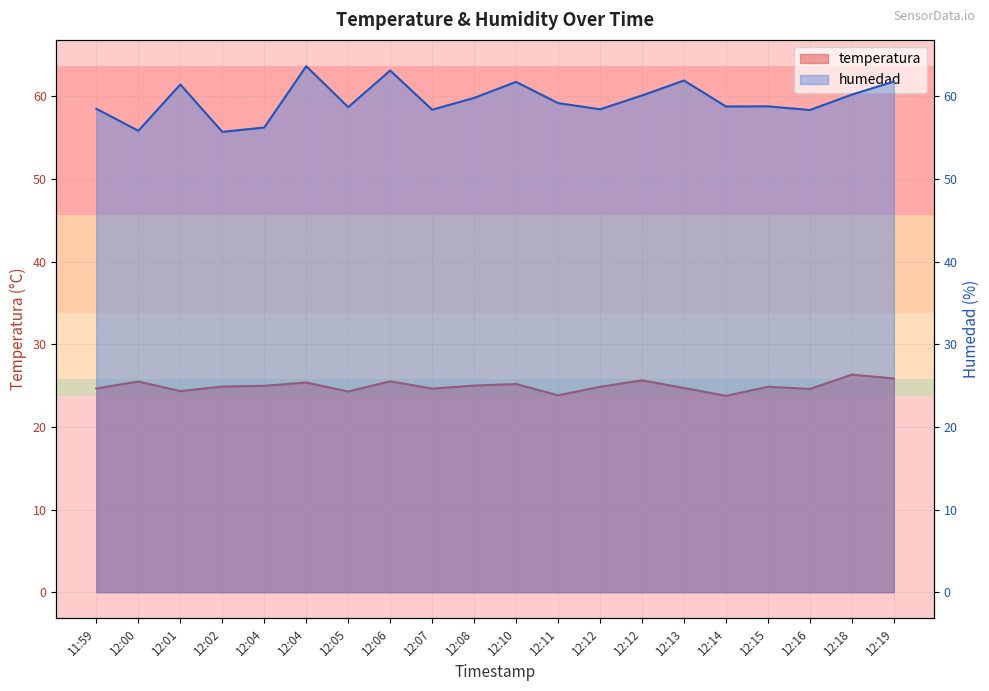

Reading left to right, transcribe all the data shown in this chart.

temperatura: 11:59=24.7	12:00=25.5	12:01=24.3	12:02=24.9	12:04=25.0	12:04=25.4	12:05=24.3	12:06=25.5	12:07=24.6	12:08=25.0	12:10=25.2	12:11=23.8	12:12=24.9	12:12=25.6	12:13=24.7	12:14=23.8	12:15=24.9	12:16=24.6	12:18=26.3	12:19=25.9
humedad: 11:59=58.5	12:00=55.8	12:01=61.4	12:02=55.7	12:04=56.2	12:04=63.7	12:05=58.7	12:06=63.1	12:07=58.4	12:08=59.8	12:10=61.8	12:11=59.2	12:12=58.4	12:12=60.1	12:13=61.9	12:14=58.8	12:15=58.8	12:16=58.4	12:18=60.2	12:19=61.8